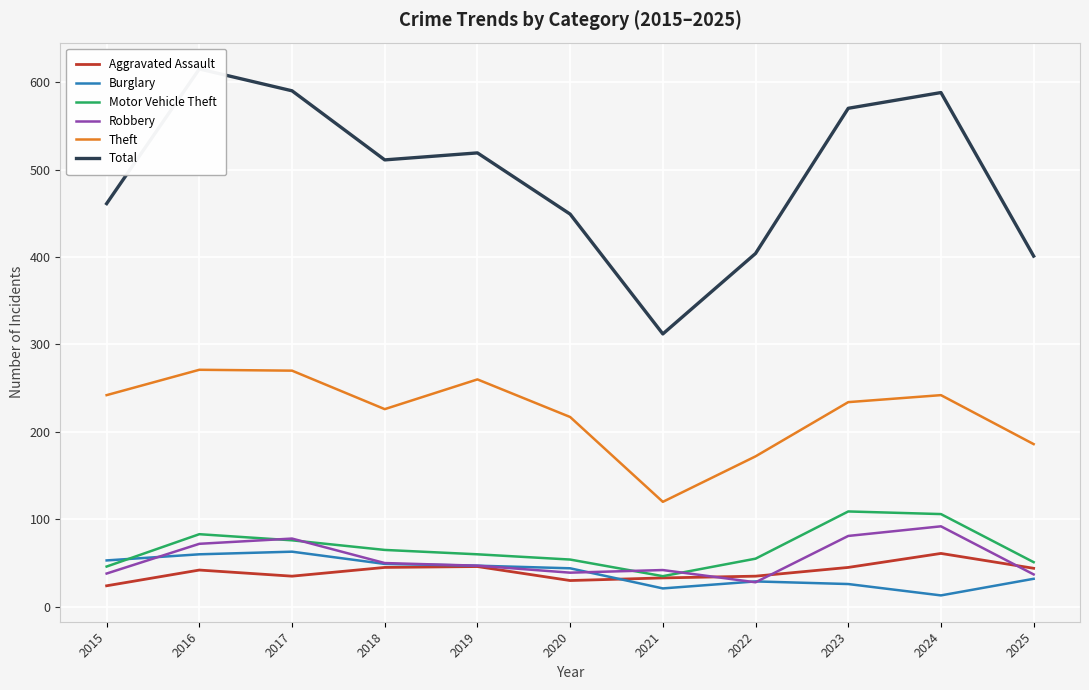

Between 2015 and 2023, which series saw the biggest shift?

Total